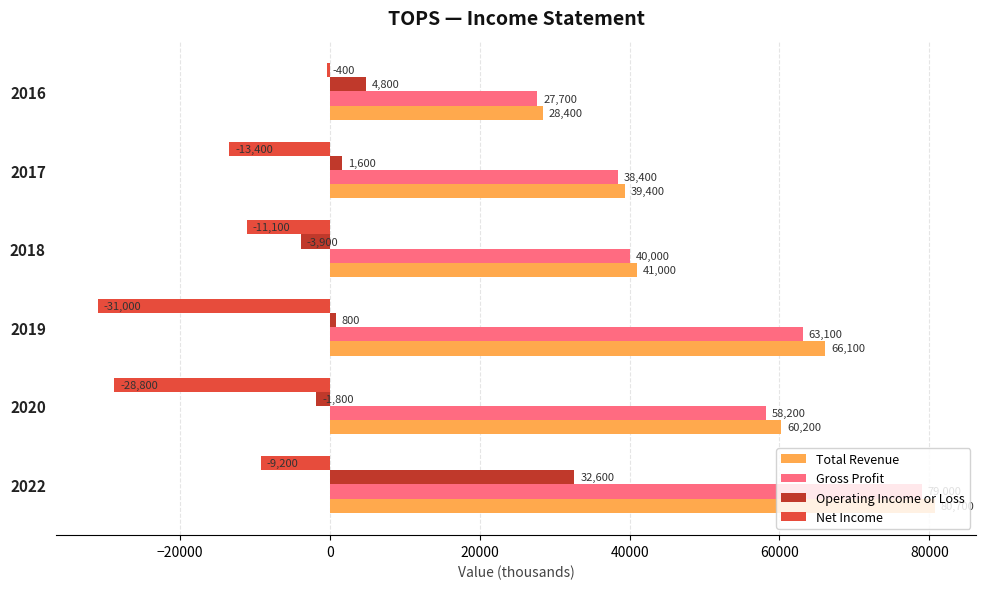

Where is Total Revenue nearest to the value 54550?

2020